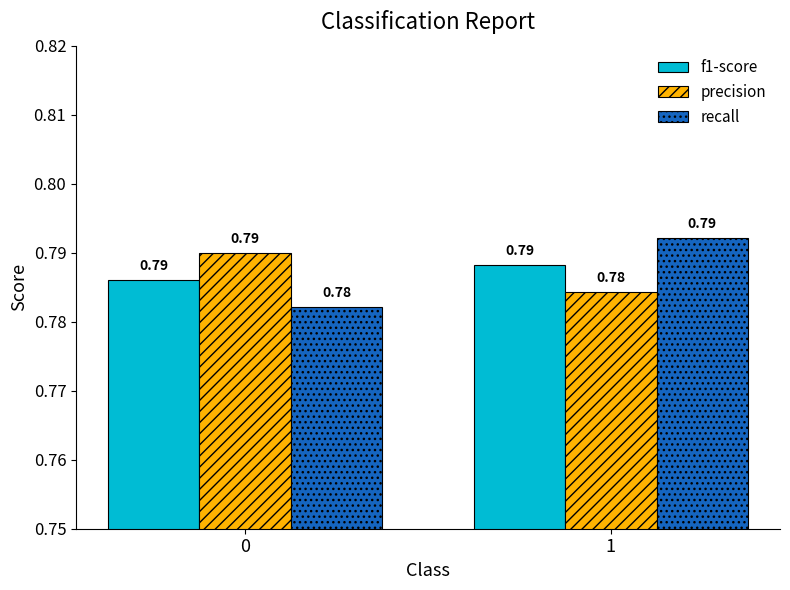

How many series are shown in this chart?

3